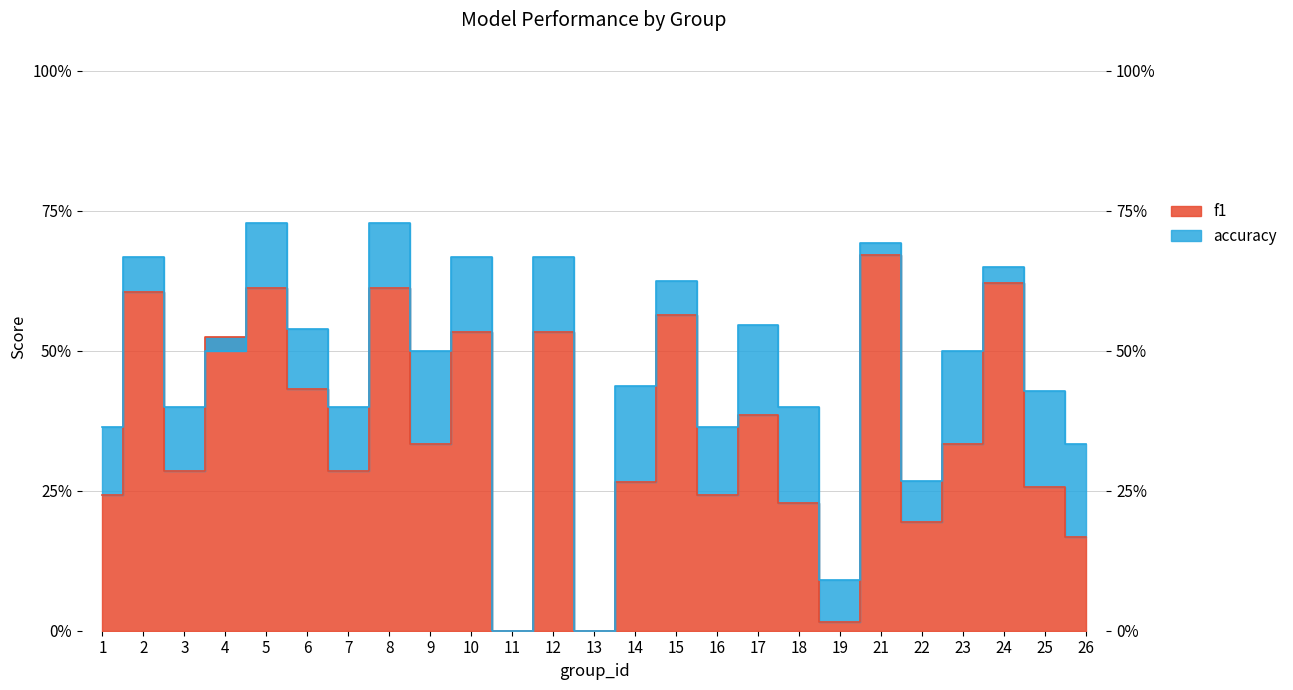

What are all the series names shown in the legend?

f1, accuracy